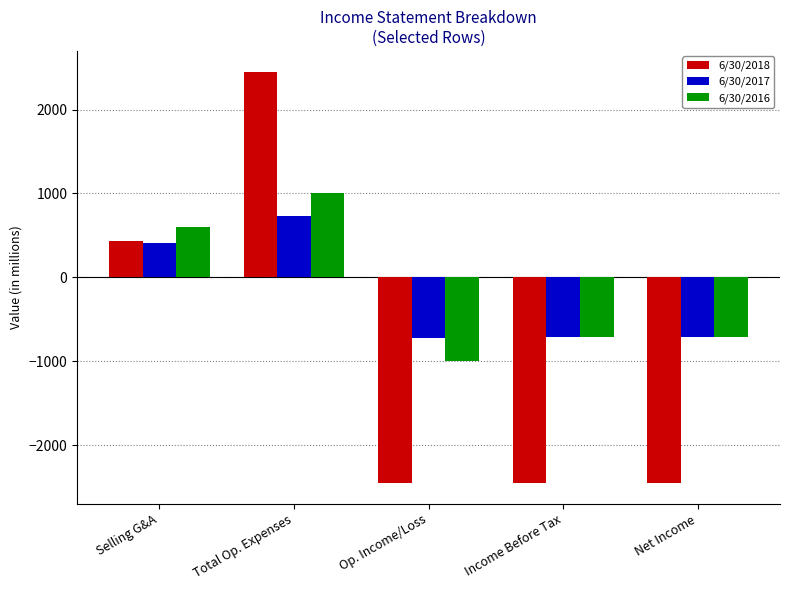

Which series has the widest spread of values?

6/30/2018